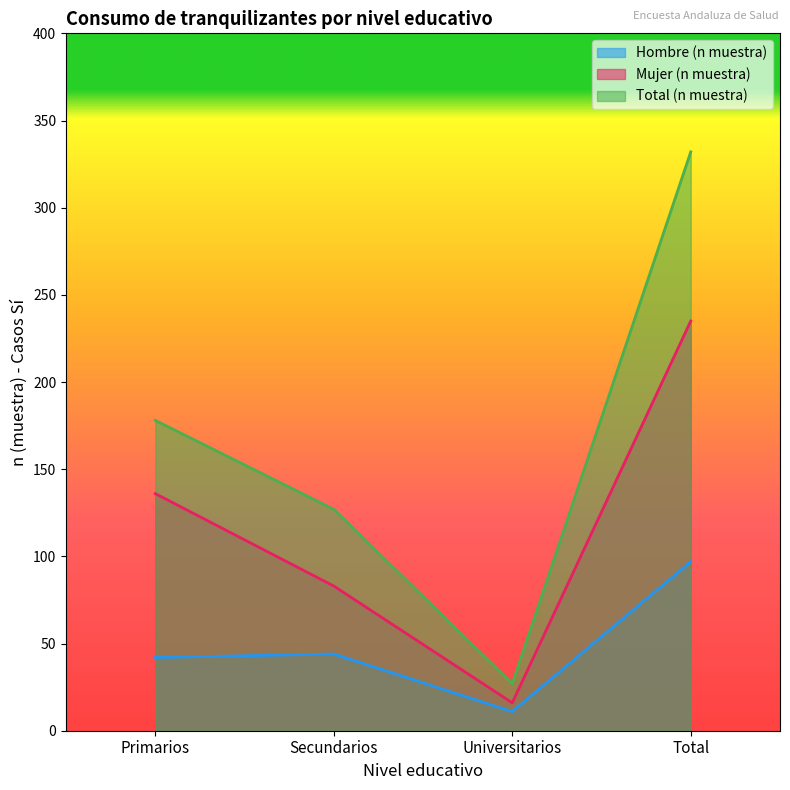

What is the lowest value of the Hombre (n muestra) series?

11